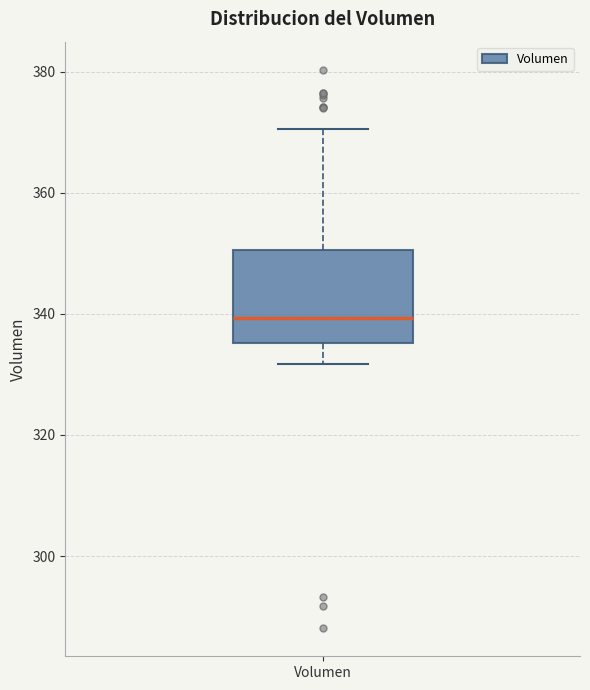

Read this box plot against the y-axis: the position of the median line, the range covered by the box, and the ends of both whiskers. The values are not printed on the chart, so give them approximately, as read against the axis.

median 340, box 336 to 350, whiskers 332 to 370